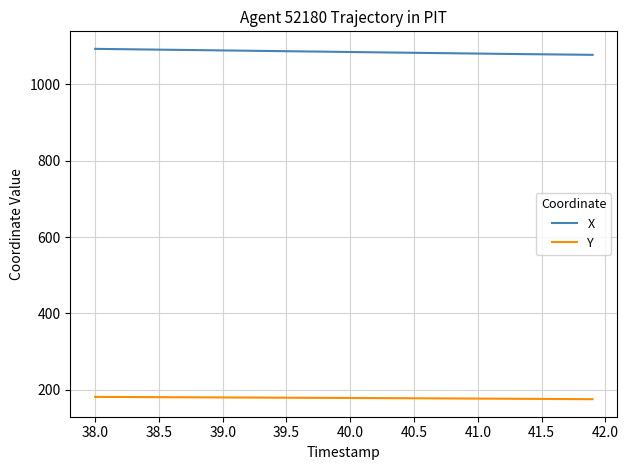

What is the maximum value shown in the chart?

1092.8